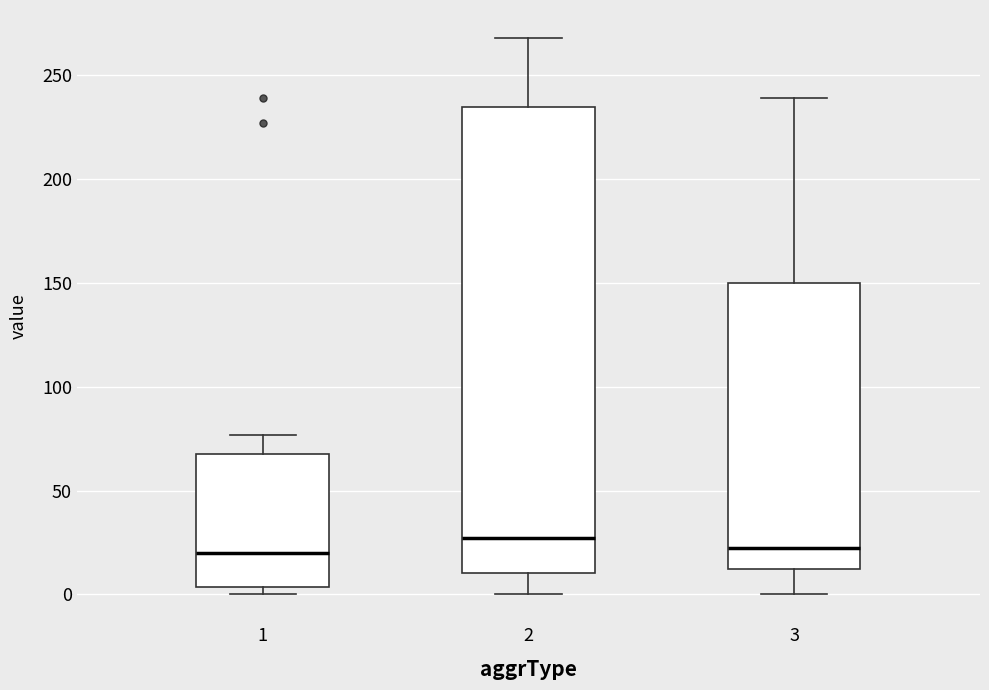

Reading left to right, read every box against the y-axis: the position of its median line, the range the box covers, and the ends of its whiskers. The values are not printed on the chart, so give them approximately, as read against the axis.

1: median 20, box 5 to 70, whiskers 0 to 75
2: median 25, box 10 to 235, whiskers 0 to 270
3: median 20, box 10 to 150, whiskers 0 to 240